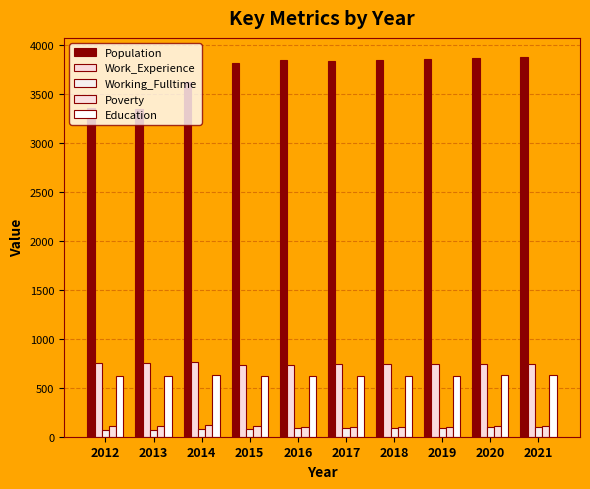

List the labels in order of Working_Fulltime value, smallest first.

2012, 2013, 2015, 2014, 2016, 2017, 2018, 2019, 2020, 2021